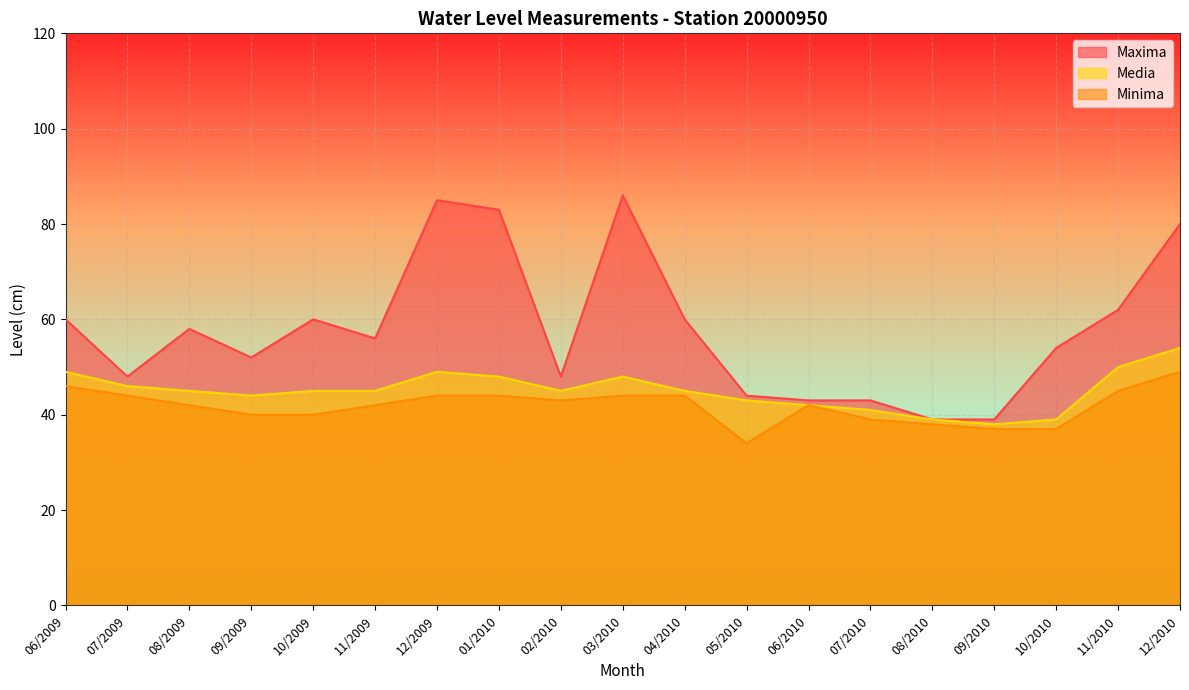

True or false: Media has more than 1 interior local peaks.

True